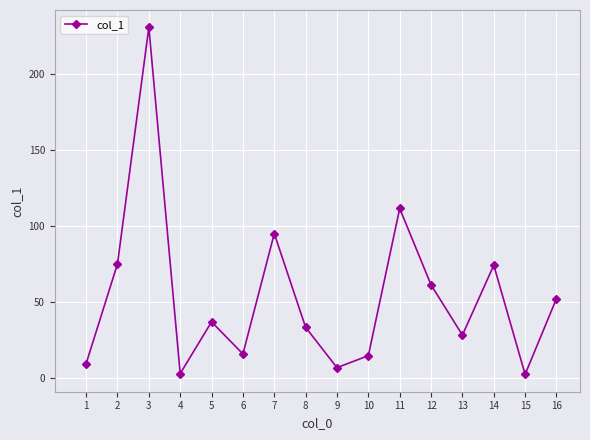

What is the sum of the values at 14 and 13?

102.7